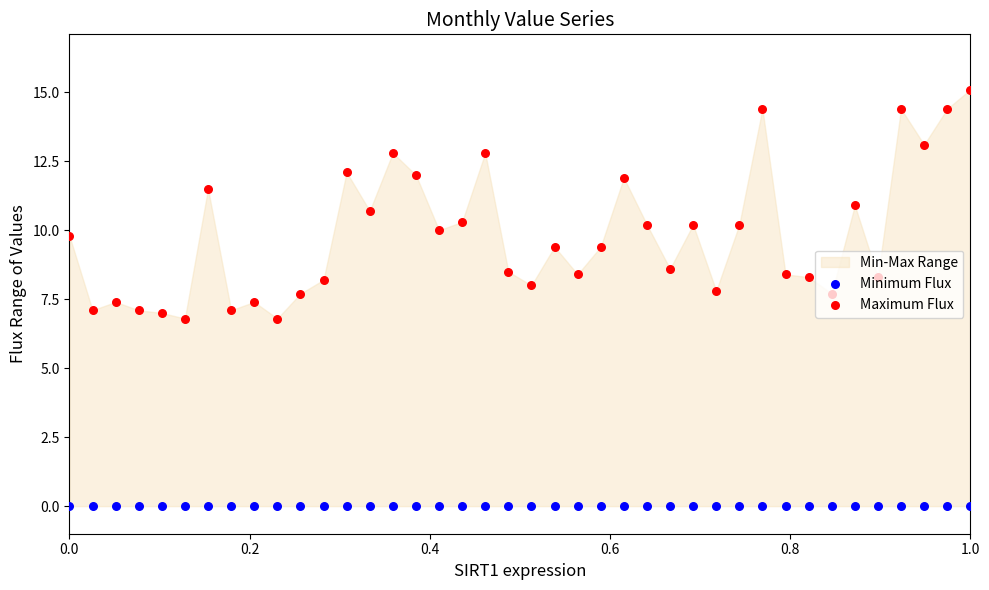

Which series reaches the minimum Y coordinate?

Minimum Flux